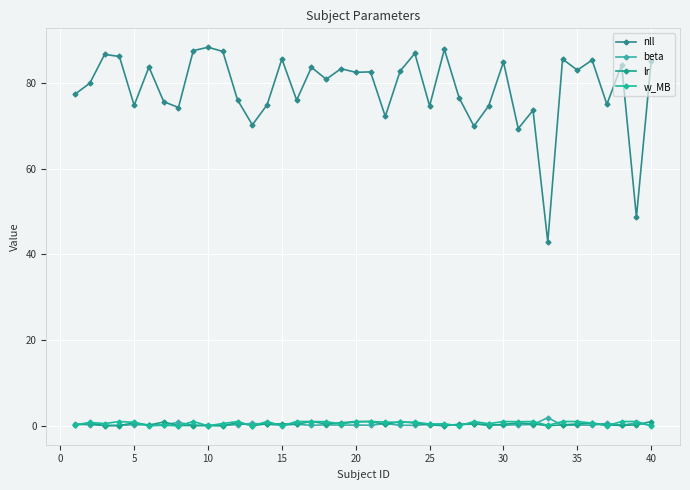

How many data points in nll are above 82?

20